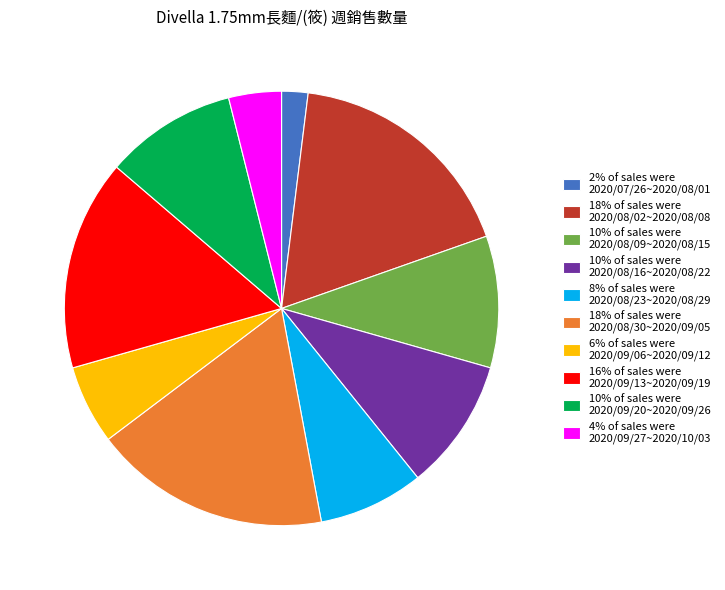

Combined, do 18% of sales were 2020/08/30~2020/09/05 and 10% of sales were 2020/08/09~2020/08/15 account for over 50%?

No